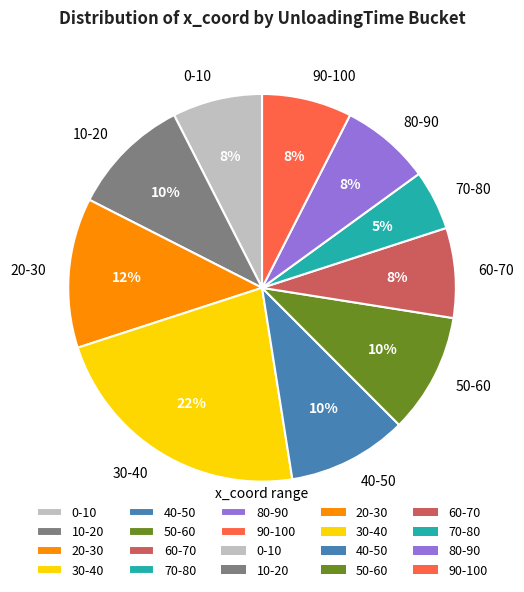

Does 70-80 account for over 50% of the chart?

No